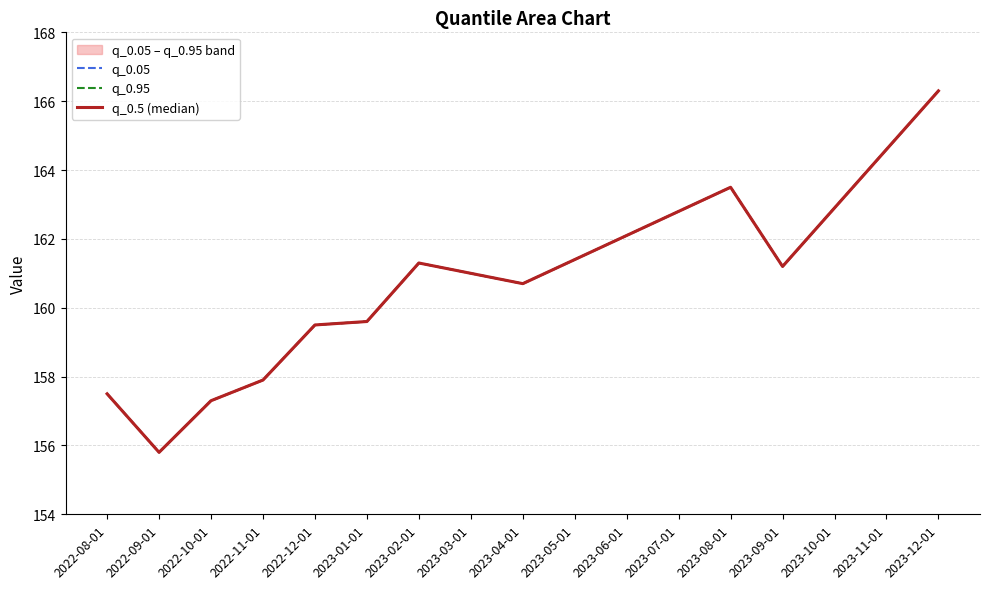

Rank the categories by q_0.05 value from lowest to highest.

2022-09-01, 2022-10-01, 2022-08-01, 2022-11-01, 2022-12-01, 2023-01-01, 2023-04-01, 2023-03-01, 2023-09-01, 2023-02-01, 2023-05-01, 2023-06-01, 2023-07-01, 2023-10-01, 2023-08-01, 2023-11-01, 2023-12-01